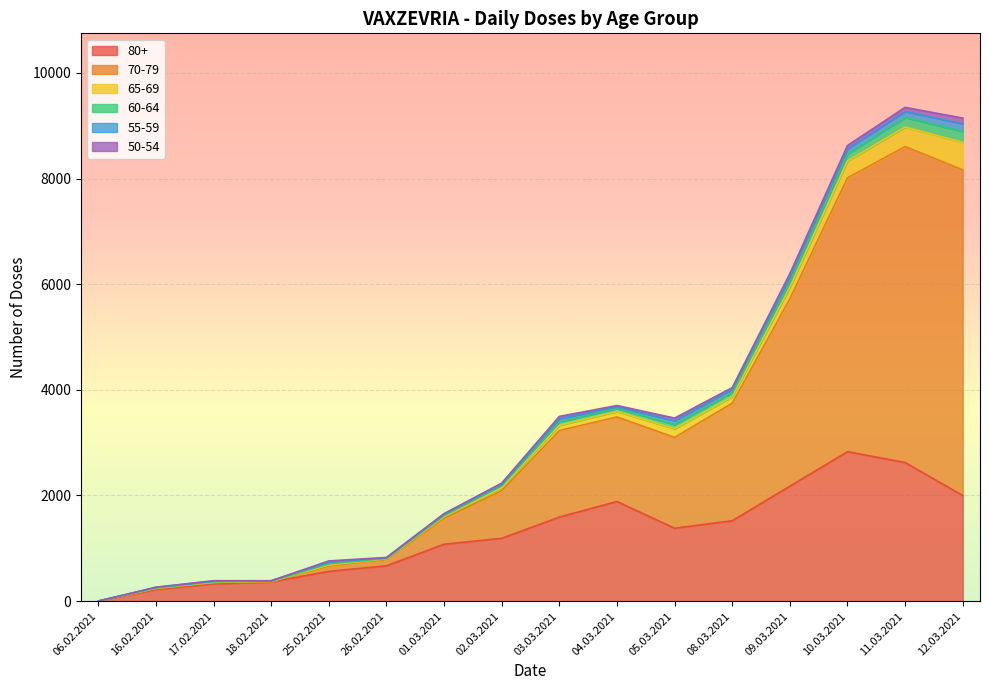

How many data points in 50-54 are less than 26?

8